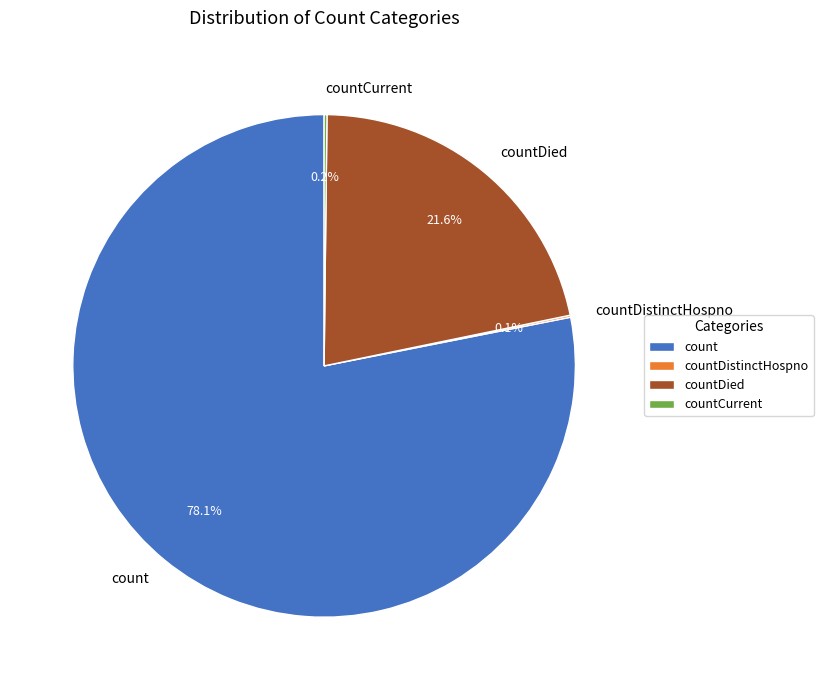

Which slice is the largest?

count